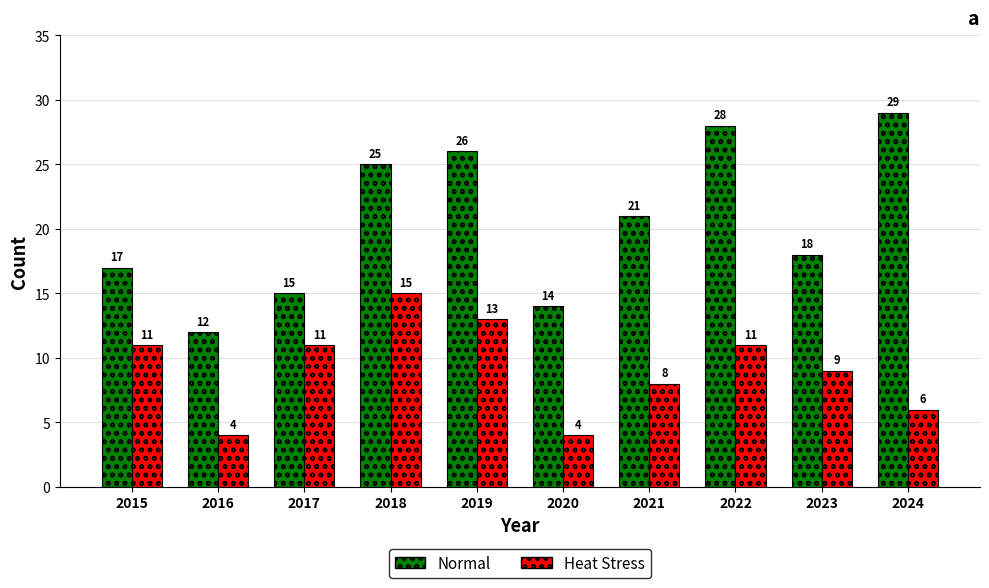

Rank the categories by Normal value from lowest to highest.

2016, 2020, 2017, 2015, 2023, 2021, 2018, 2019, 2022, 2024